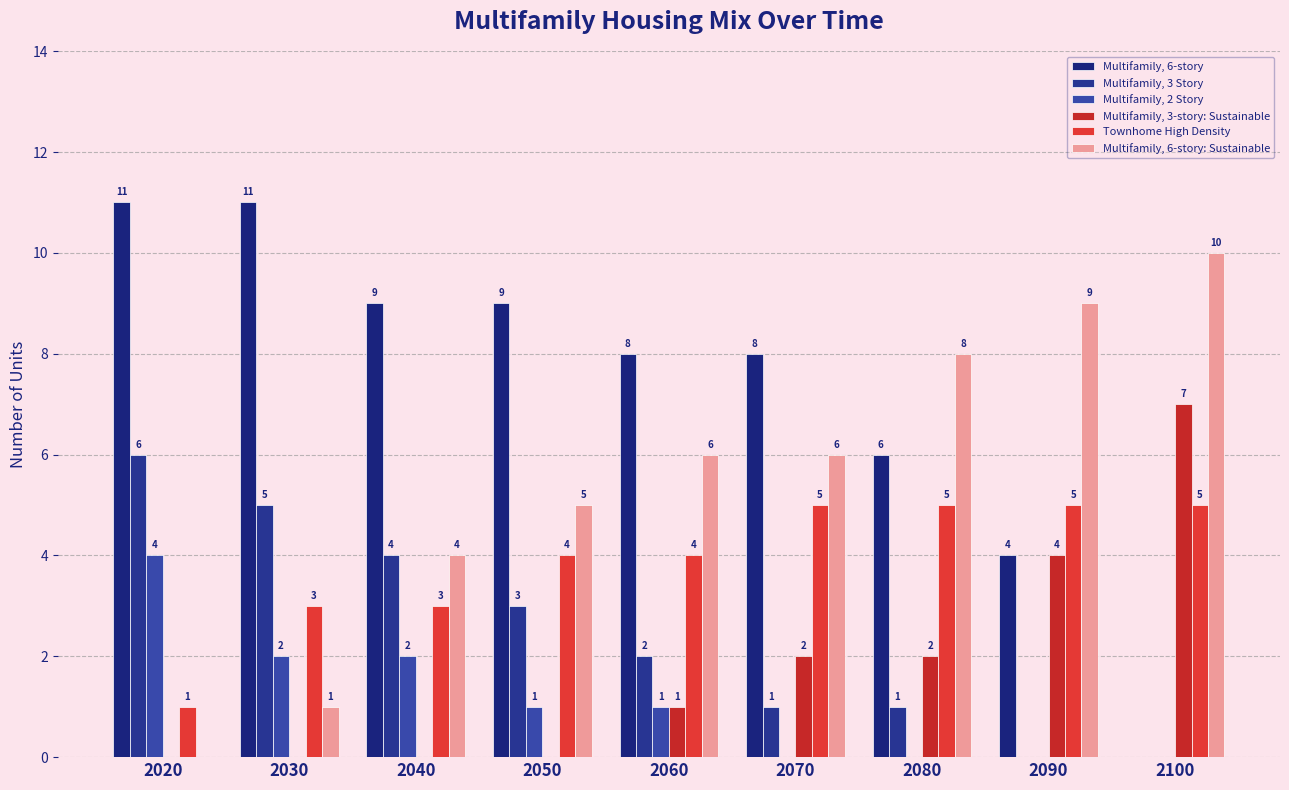

Count the Multifamily, 3 Story values in the range 1 to 4.

5